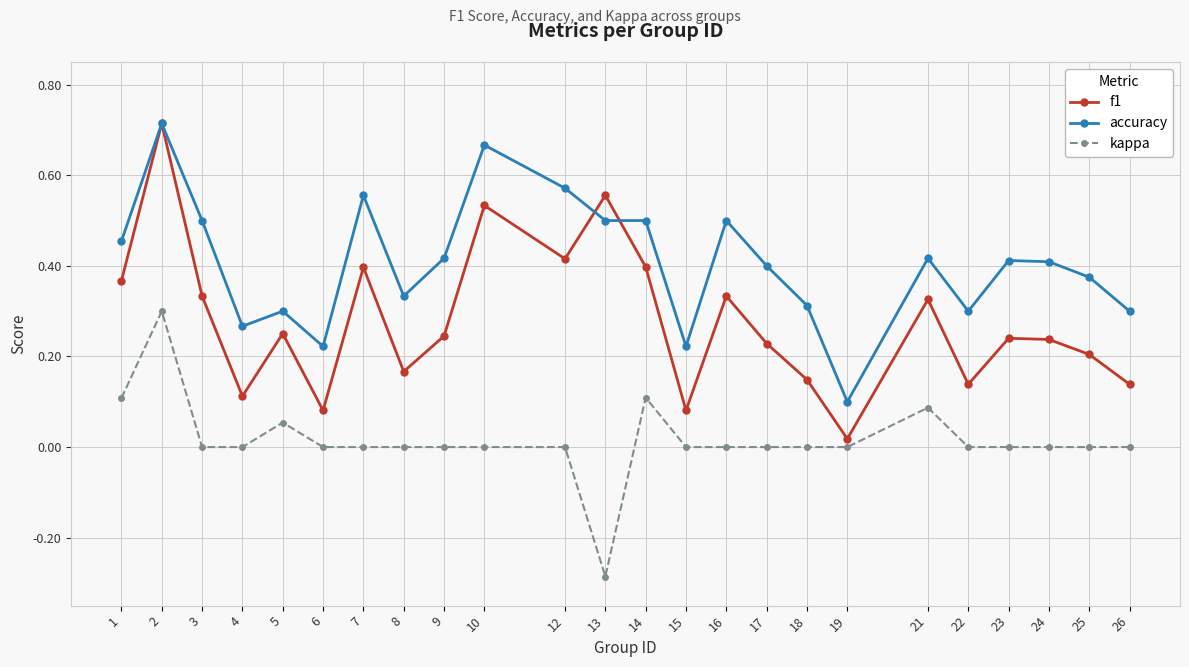

Rank the series at 4 from highest to lowest value.

accuracy, f1, kappa